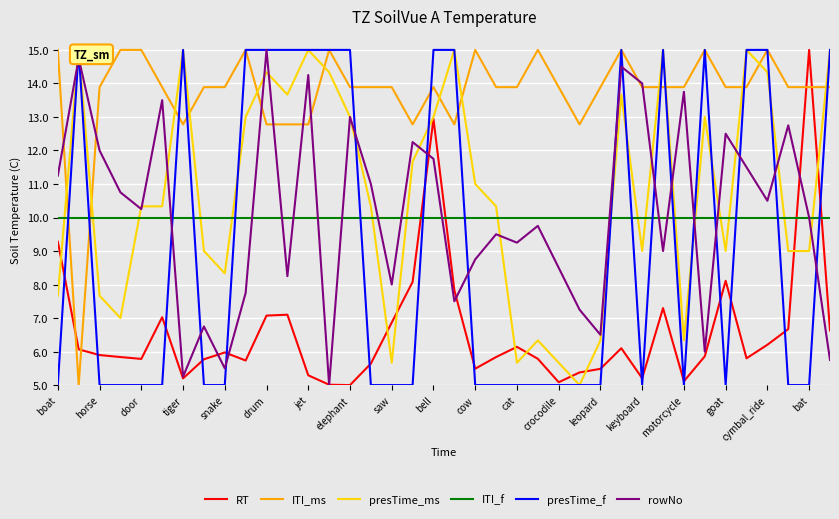

True or false: rowNo has a value of 13.5 at bat.

False